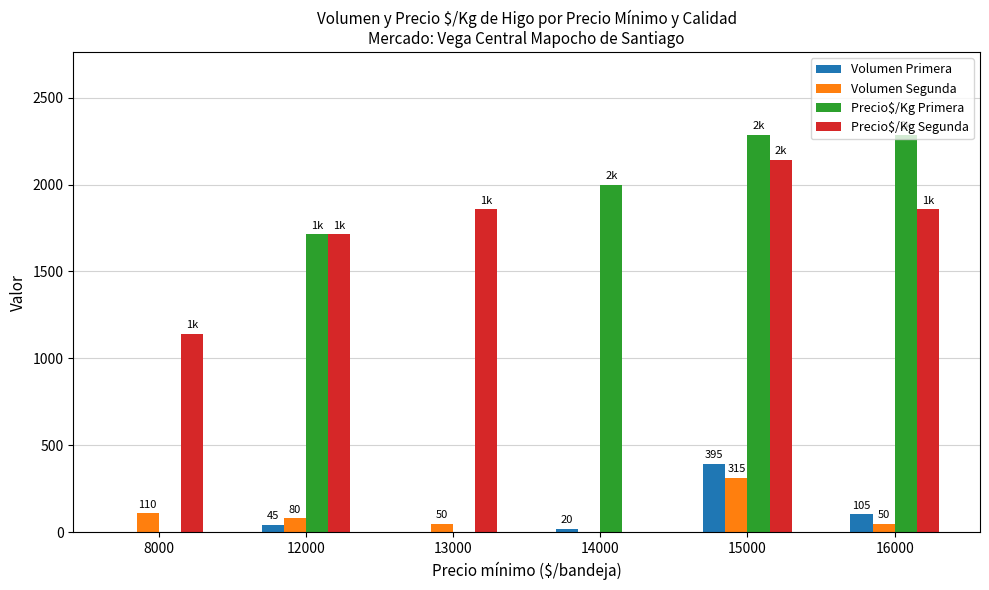

The Precio$/Kg Segunda series shows 969 at 13000. True or false?

False